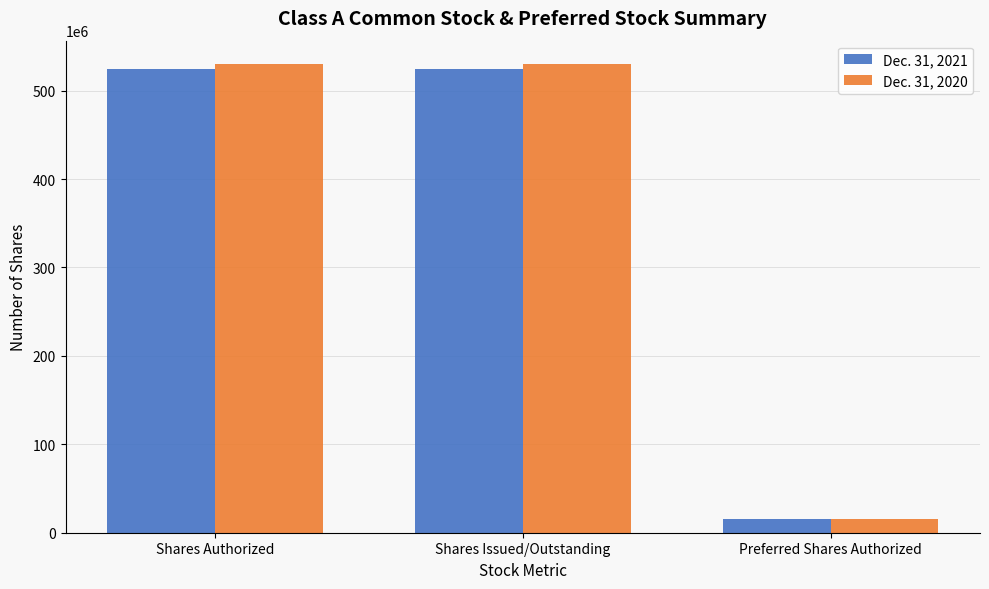

List the series in order of their peak value, lowest first.

Dec. 31, 2021, Dec. 31, 2020